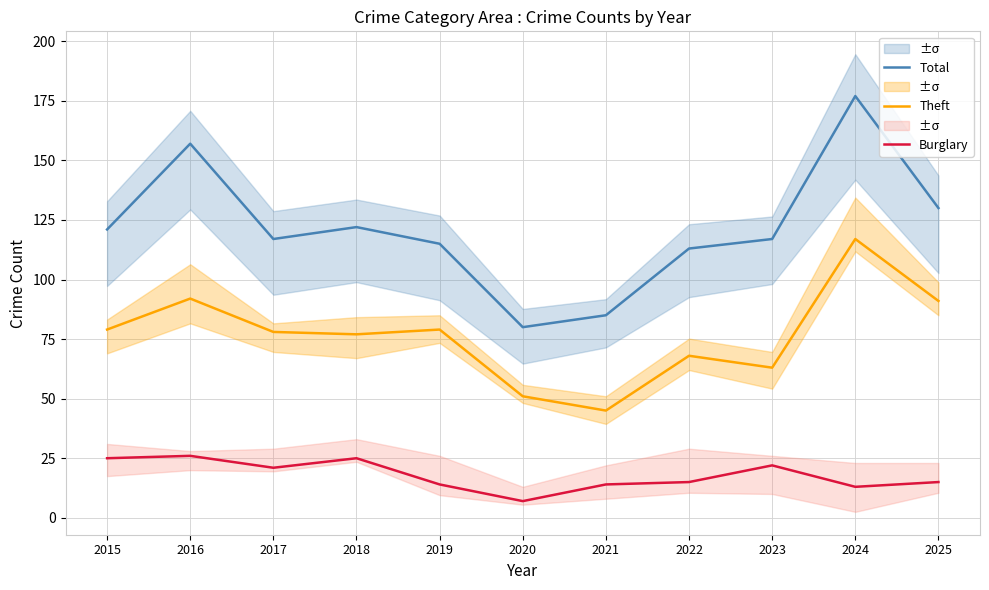

What is the value of the Total point at the 1st from the left?

121